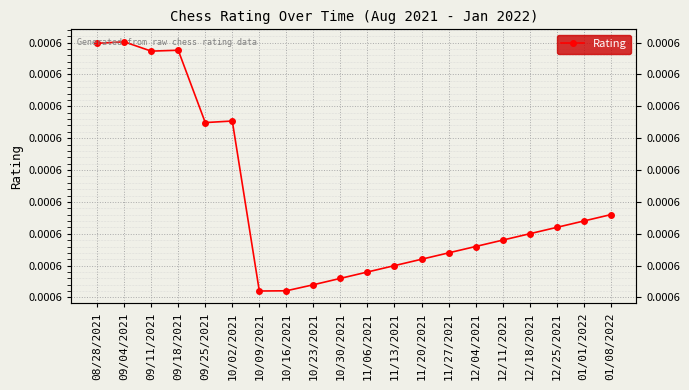

True or false: the data shows 0.0 at 12/11/2021.

False